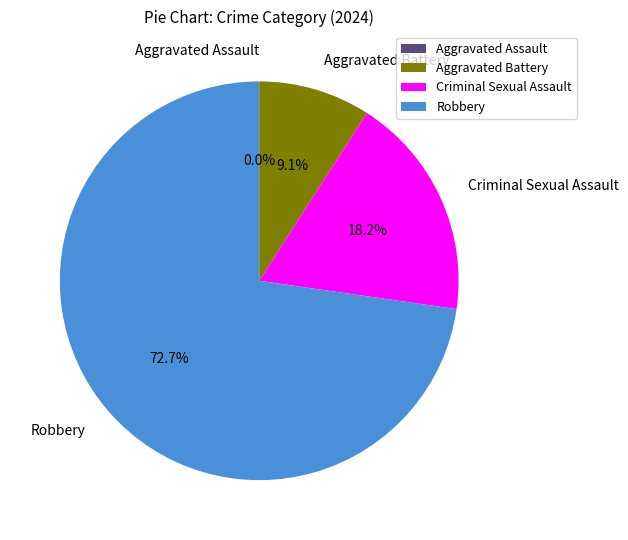

Is Robbery the majority of the pie?

Yes